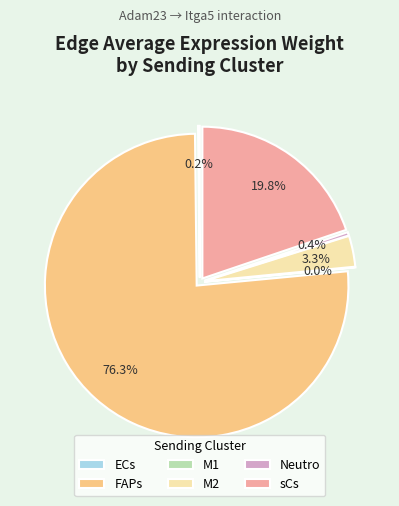

How much of the chart is everything except M1?

100.0%